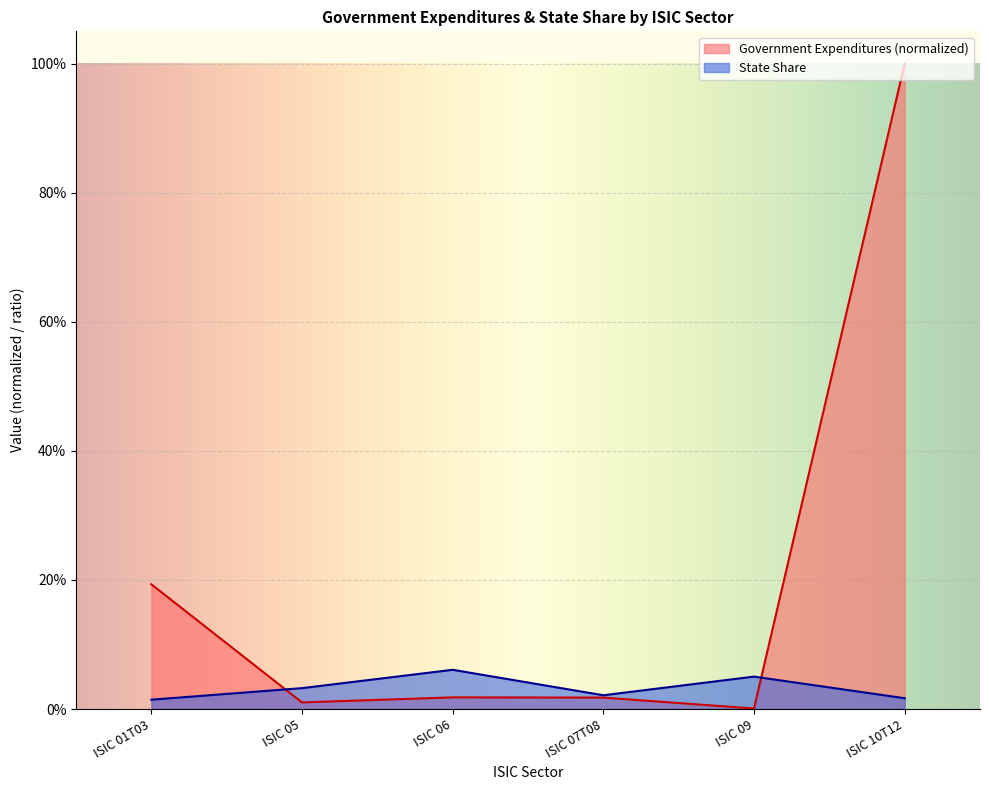

Rank the categories by Government Expenditures value from highest to lowest.

ISIC 10T12, ISIC 01T03, ISIC 06, ISIC 07T08, ISIC 05, ISIC 09